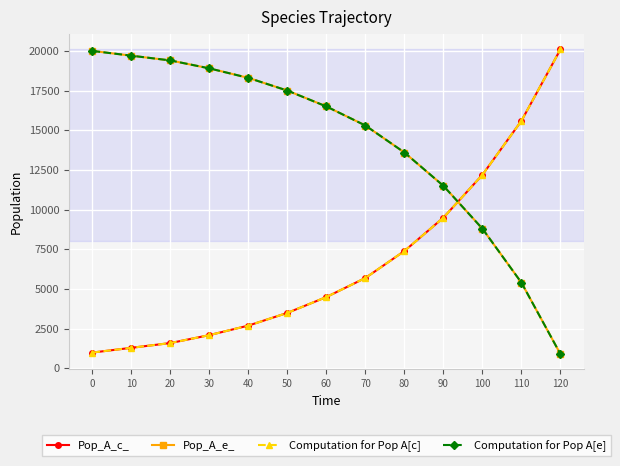

Does the chart have visible grid lines?

Yes